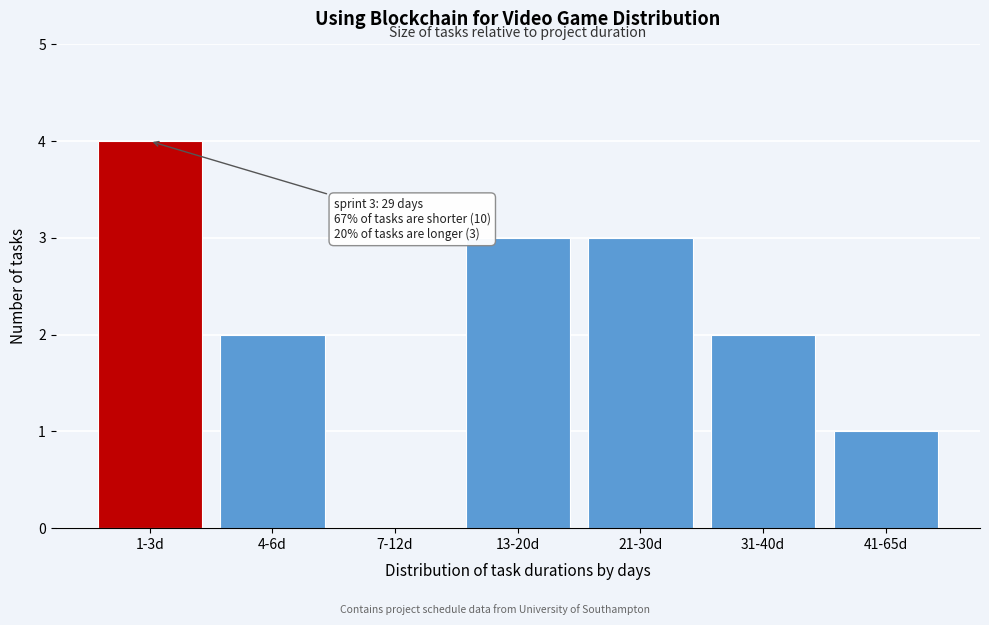

Reading left to right, transcribe all the data shown in this chart.

1-3d=4	4-6d=2	7-12d=0	13-20d=3	21-30d=3	31-40d=2	41-65d=1